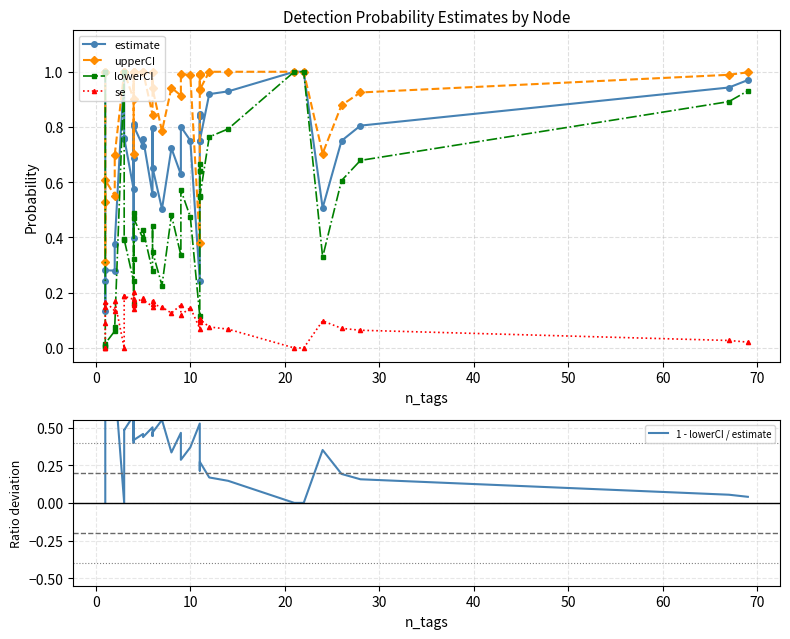

Is this an area chart (filled region under the line)?

No